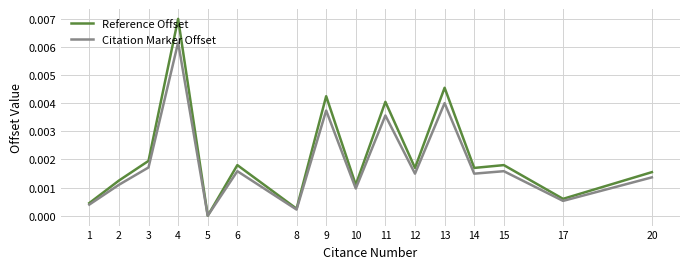

List the series in order of their peak value, lowest first.

Citation Marker Offset, Reference Offset